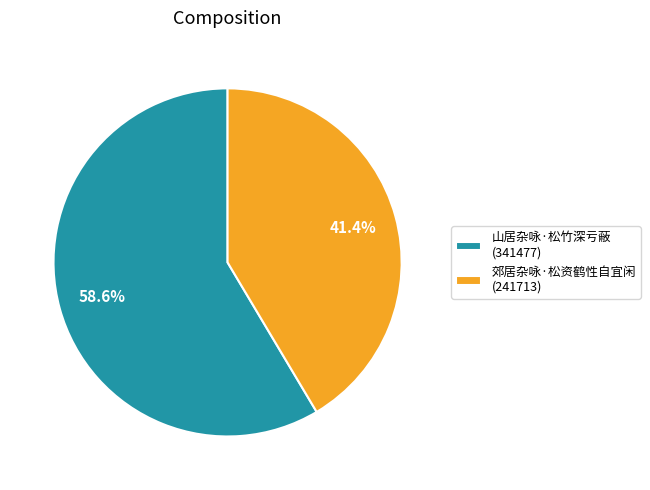

Rank the categories by value from lowest to highest.

郊居杂咏·松资鹤性自宜闲, 山居杂咏·松竹深亏蔽